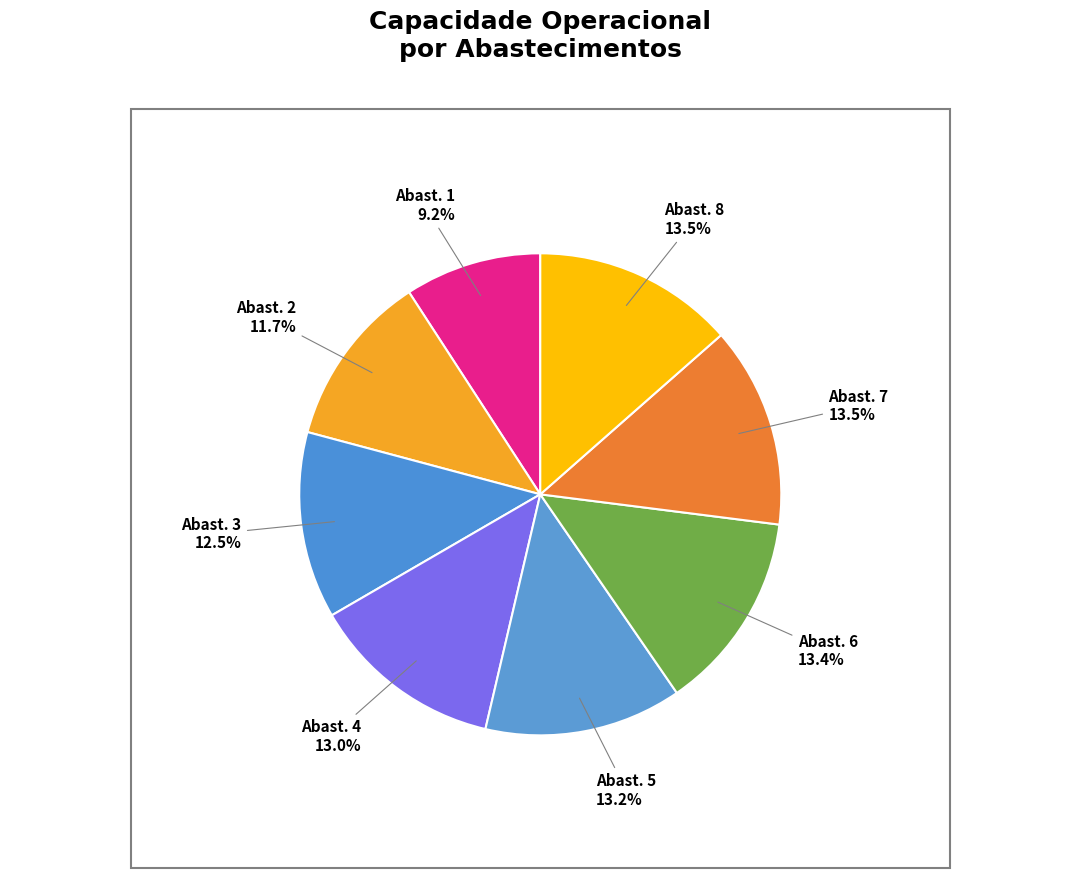

Do Abast. 1 and Abast. 4 together represent more than half of the pie?

No